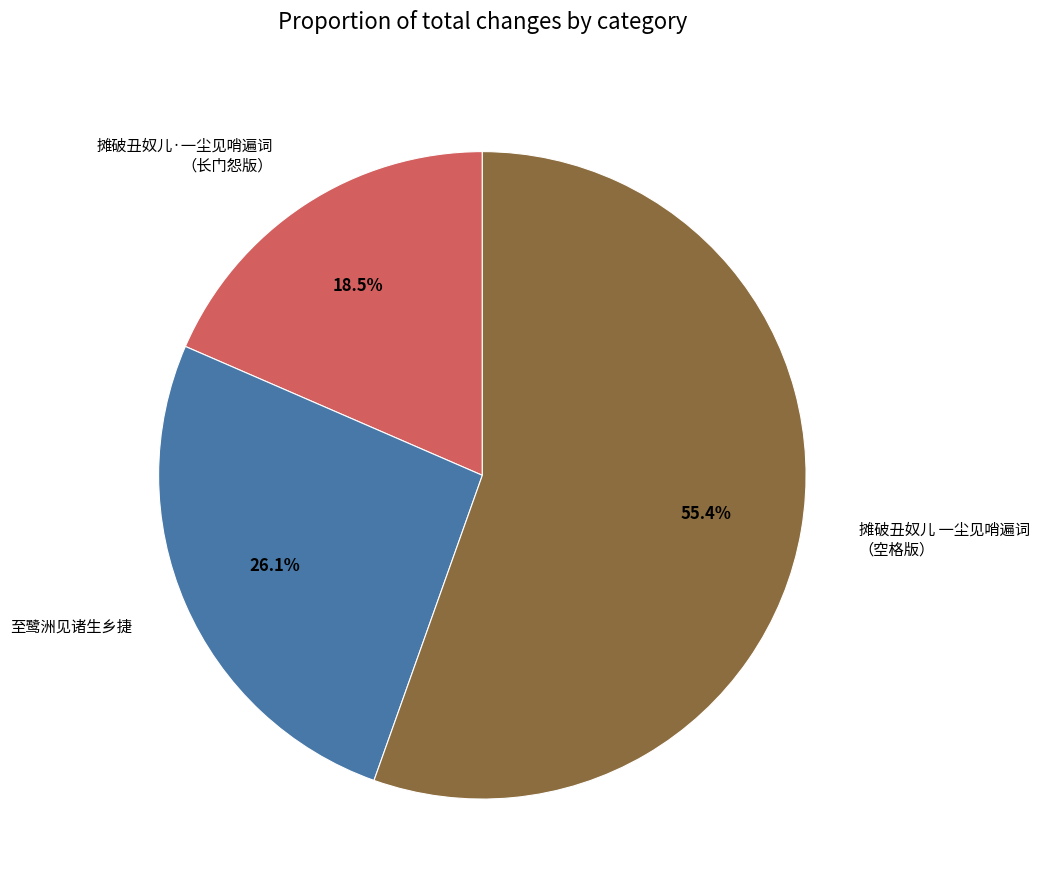

Rank the categories by value from highest to lowest.

摊破丑奴儿 一尘见哨遍词 （空格版）, 至鹭洲见诸生乡捷, 摊破丑奴儿·一尘见哨遍词 （长门怨版）